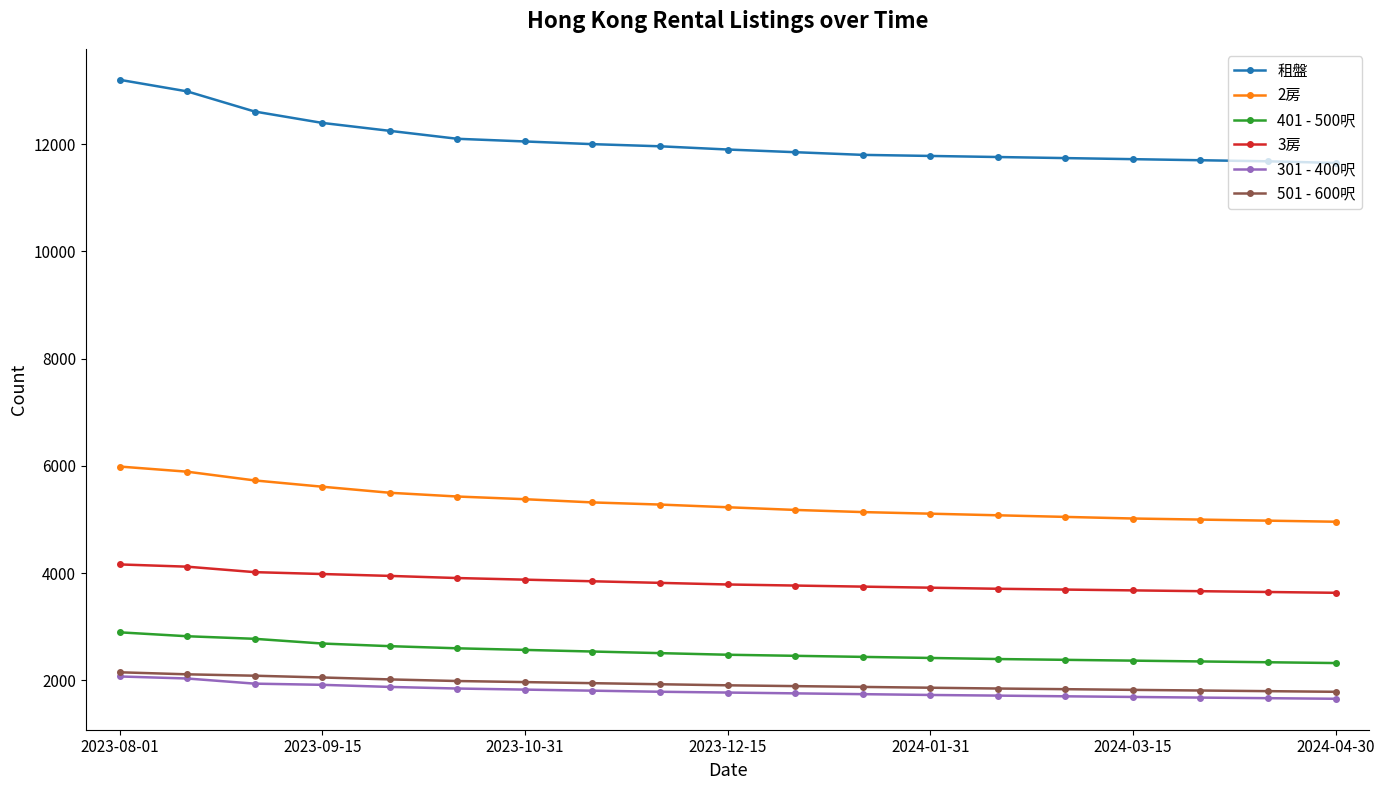

True or false: 301 - 400呎 and 401 - 500呎 cross at least once.

False